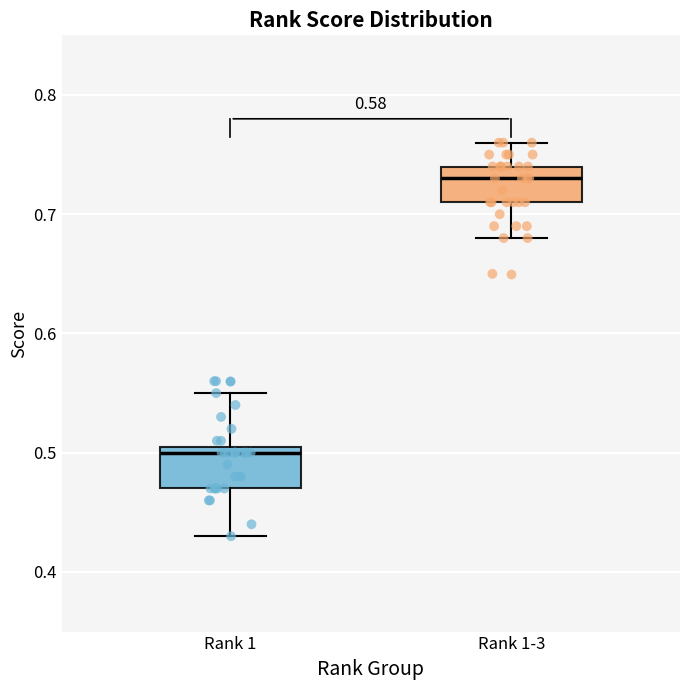

Reading left to right, transcribe this box plot: for each box, give where its median line is, the range the box spans, and where its two whiskers end, as read against the y-axis. The values are not printed on the chart, so give them approximately, as read against the axis.

Rank 1: median 0.50, box 0.47 to 0.51, whiskers 0.43 to 0.55
Rank 1-3: median 0.73, box 0.71 to 0.74, whiskers 0.68 to 0.76